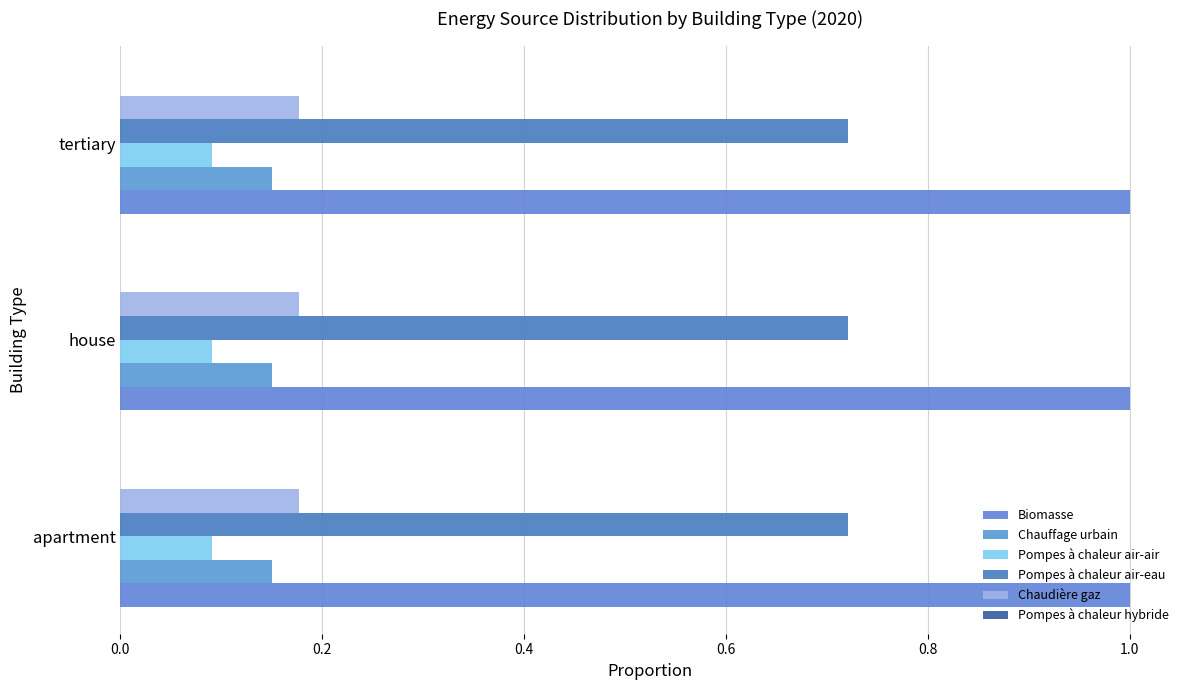

Is the value of Biomasse at house greater than the value of Pompes à chaleur air-eau at apartment?

Yes